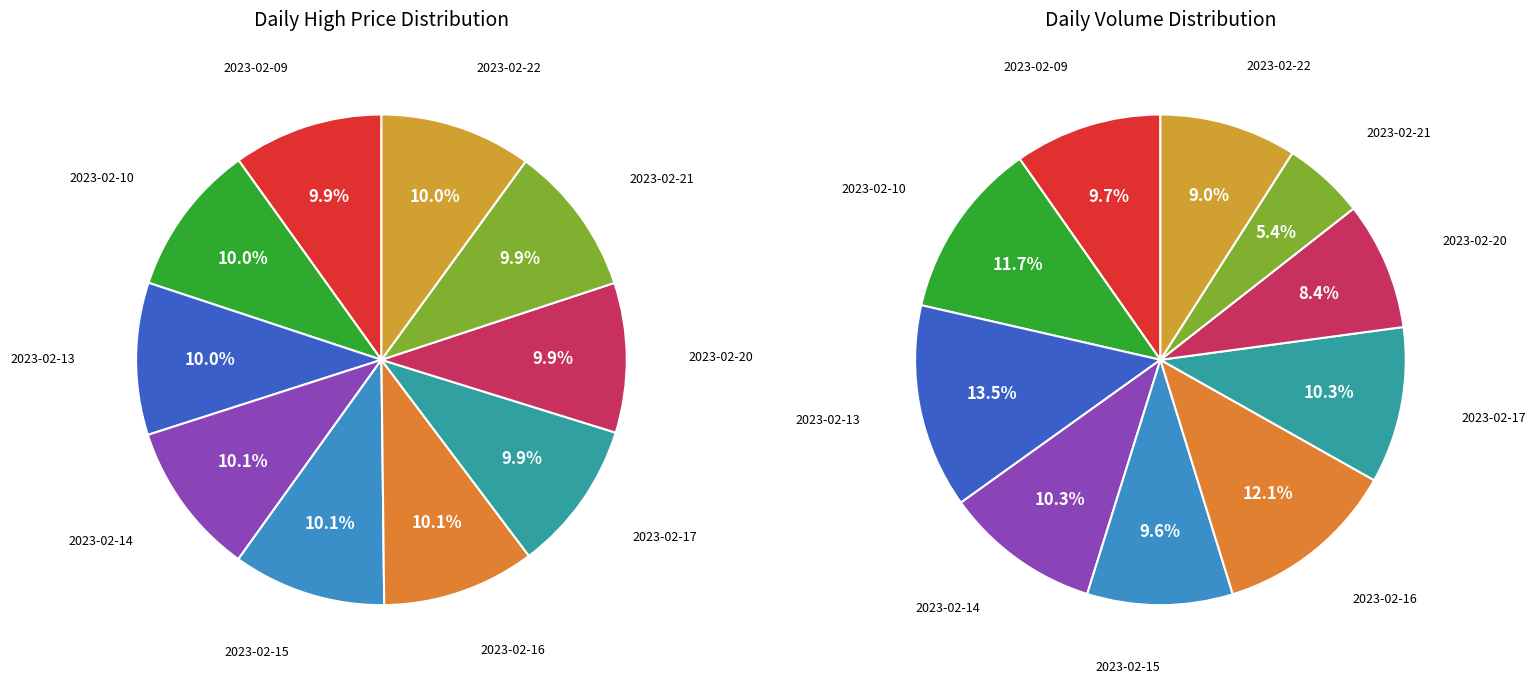

Count the number of slices in the pie.

10